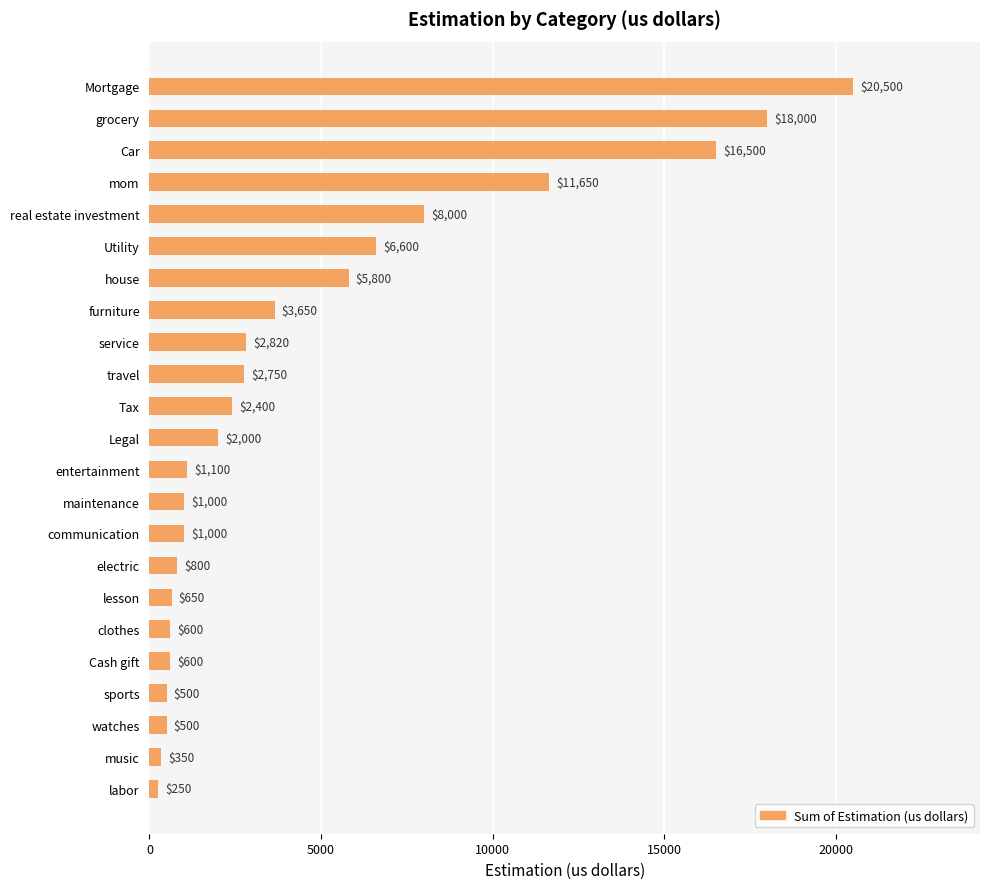

The value at Legal is 436. True or false?

False